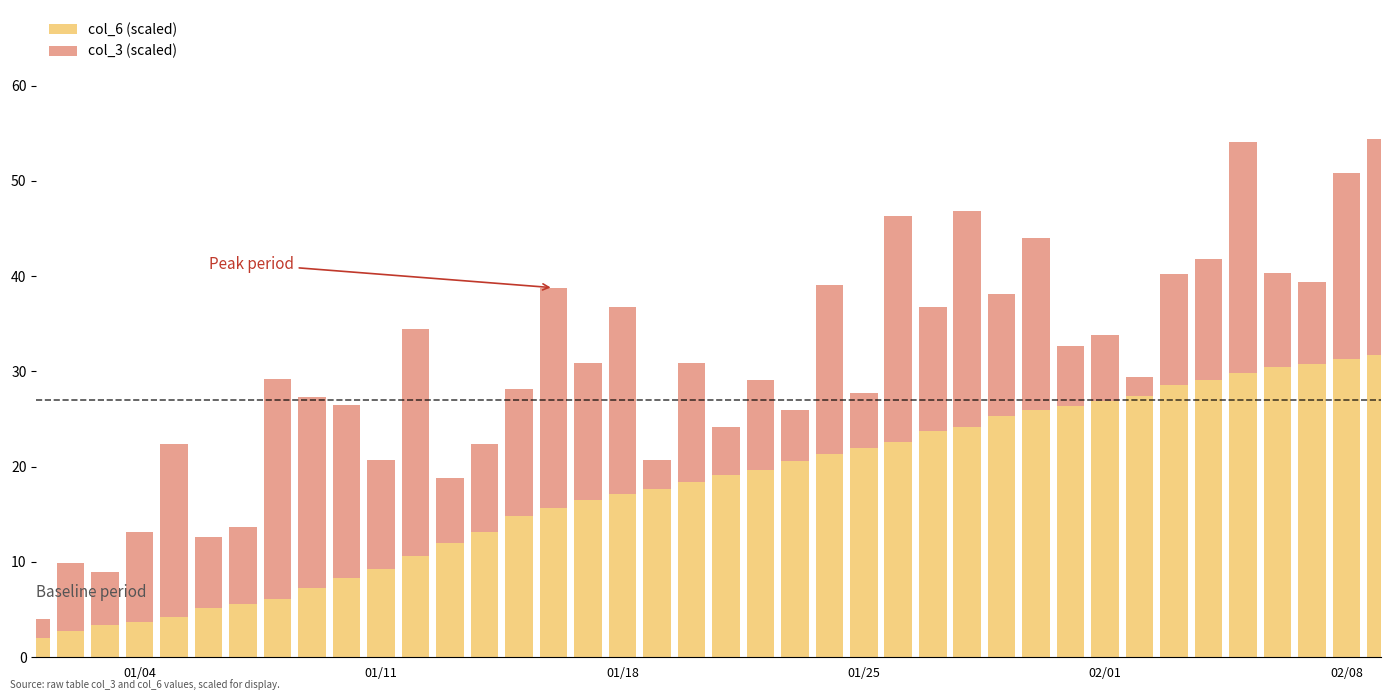

What is the maximum value for col_6 (scaled)?

31.8